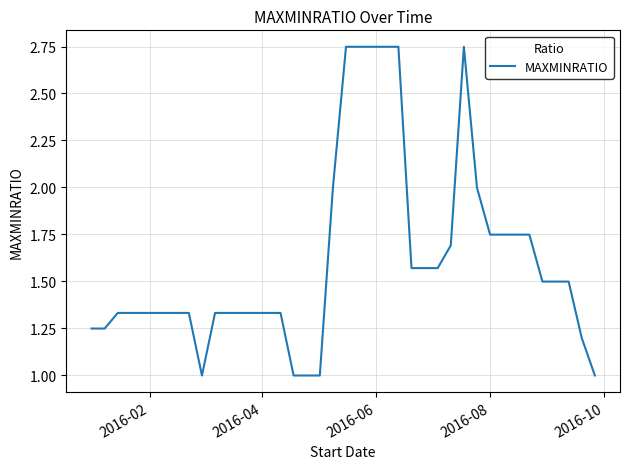

What is the smallest value displayed?

1.0